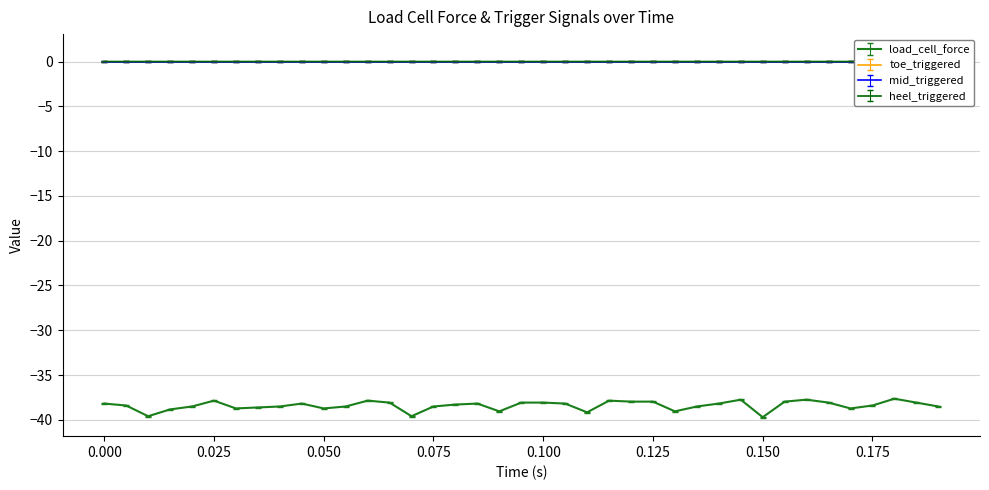

Which series has the largest total across all categories?

heel_triggered